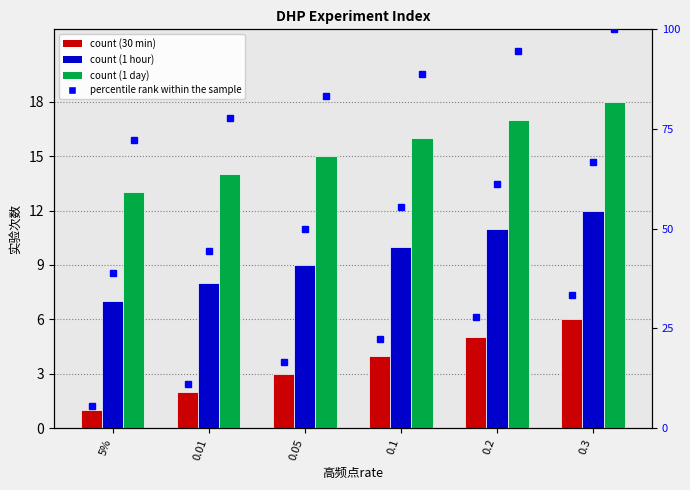

What is the minimum value shown in the chart?

1